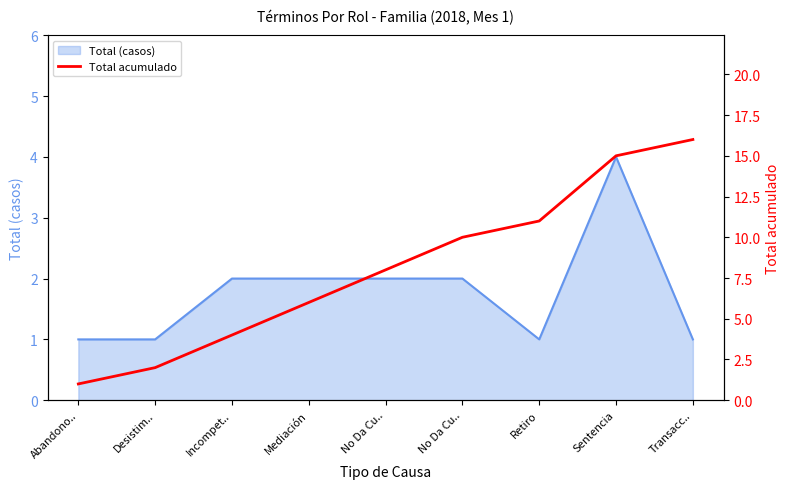

Reading right to left, list all the values displayed in this chart.

Transacc..=16	Sentencia=15	Retiro=11	No Da Cu..=10	No Da Cu..=8	Mediación=6	Incompet..=4	Desistim..=2	Abandono..=1